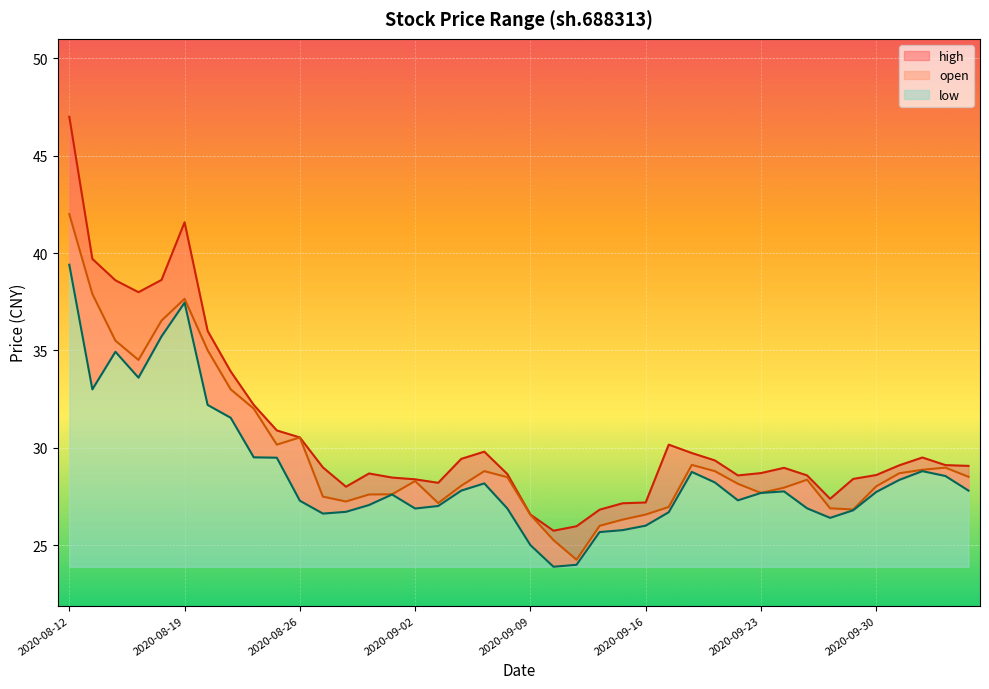

Where does the high series first go above 29?

2020-08-12